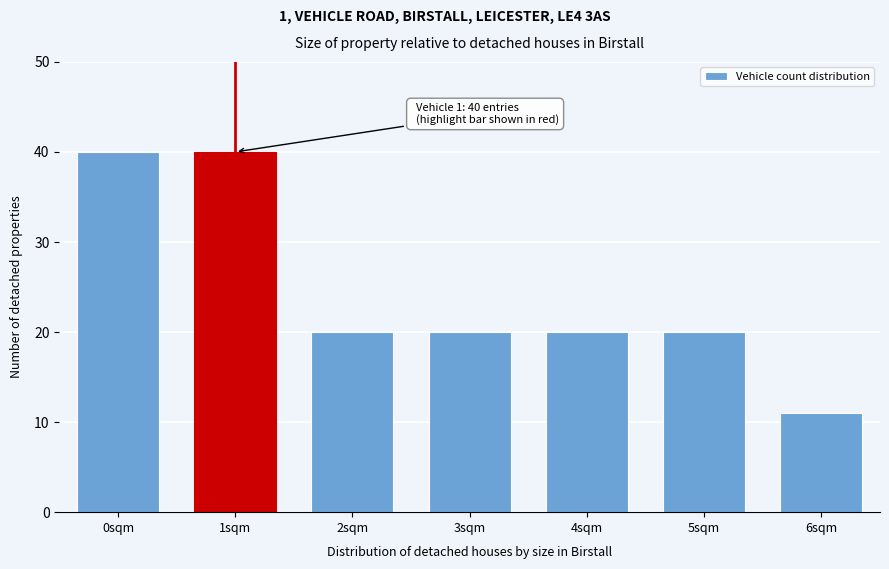

Reading left to right, list all the values displayed in this chart.

0sqm=40	1sqm=40	2sqm=20	3sqm=20	4sqm=20	5sqm=20	6sqm=11